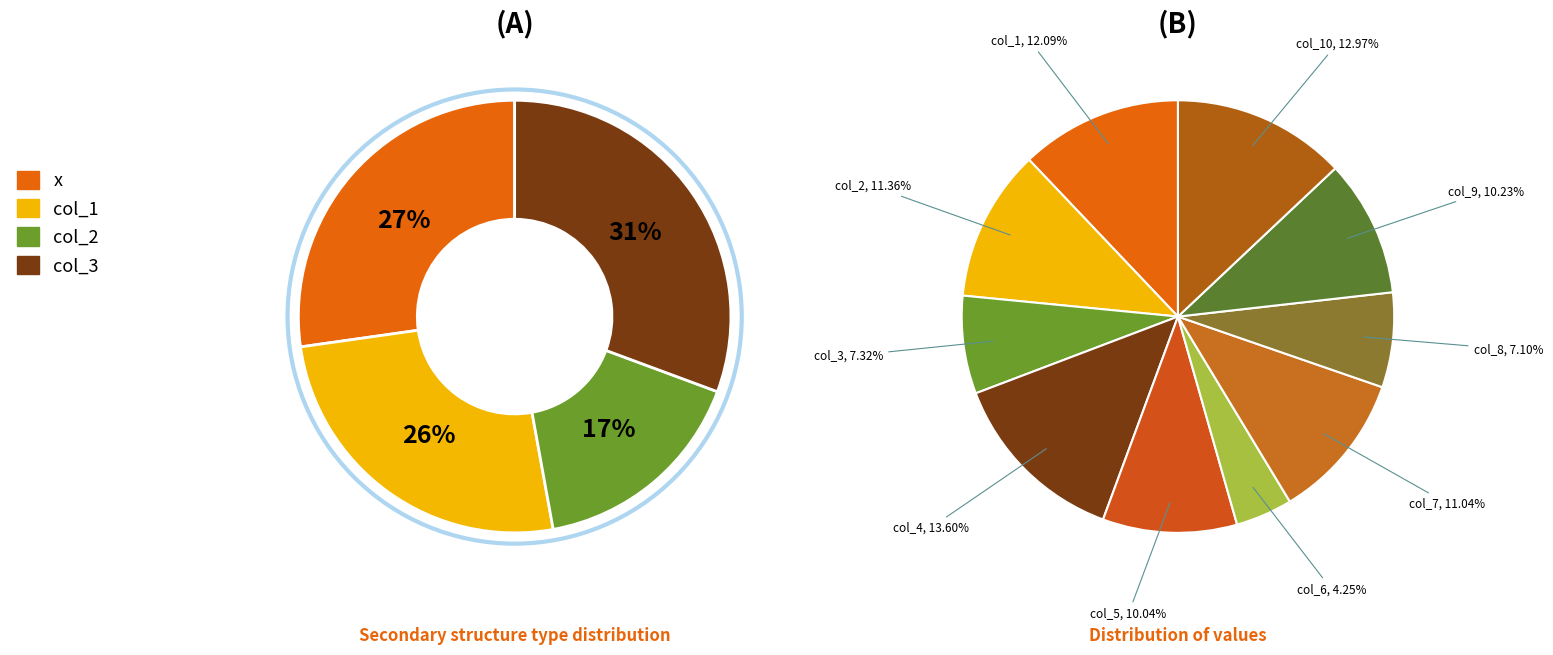

Count the number of slices in the pie.

10